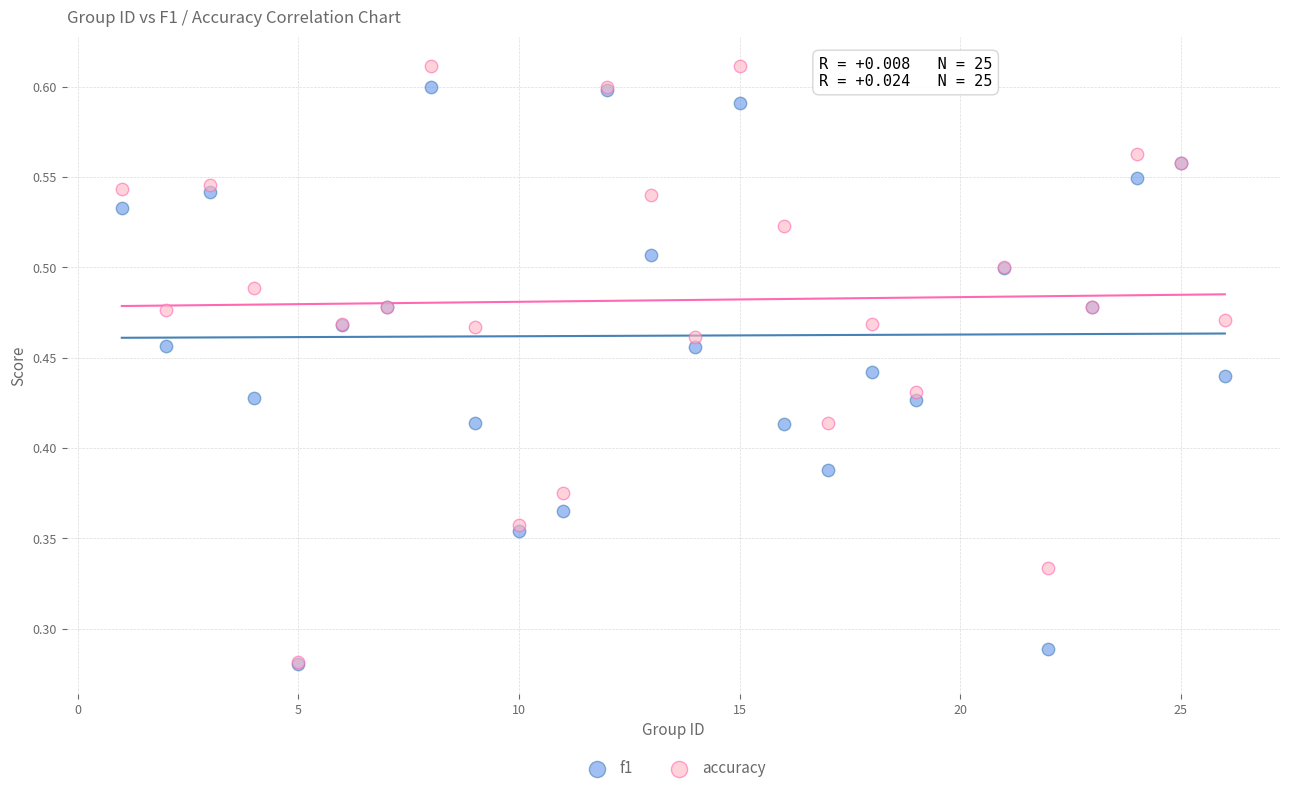

What are all the series names shown in the legend?

f1, accuracy